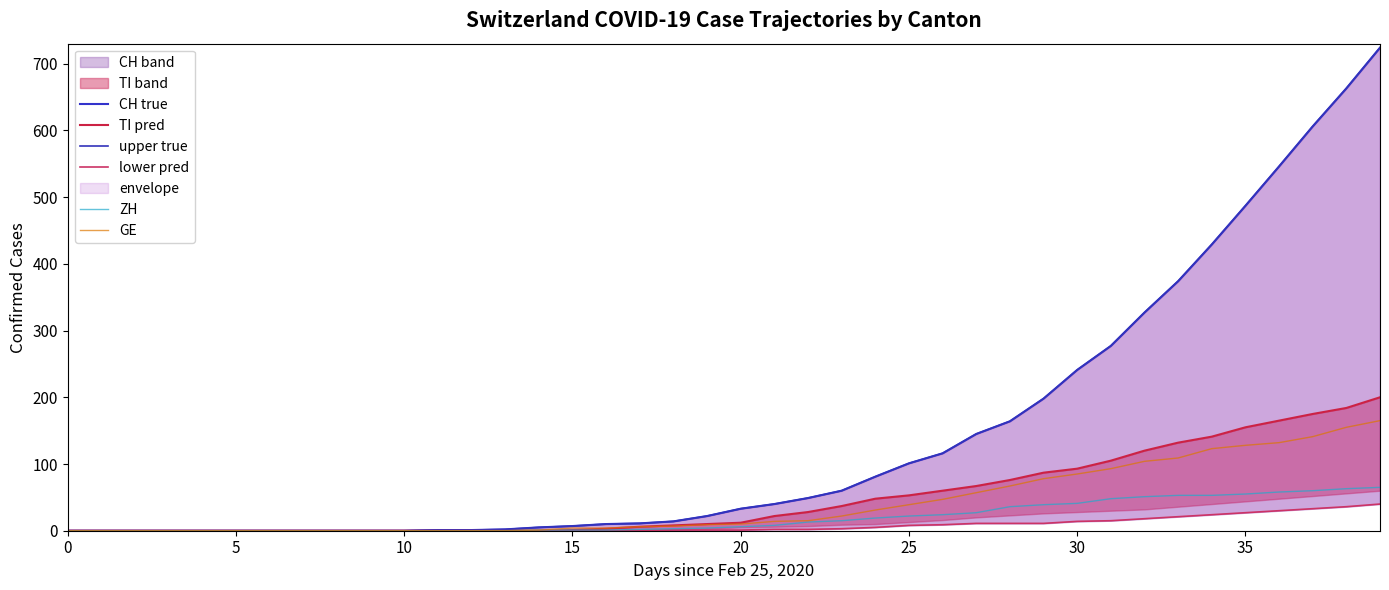

Which series has the widest spread of values?

CH true